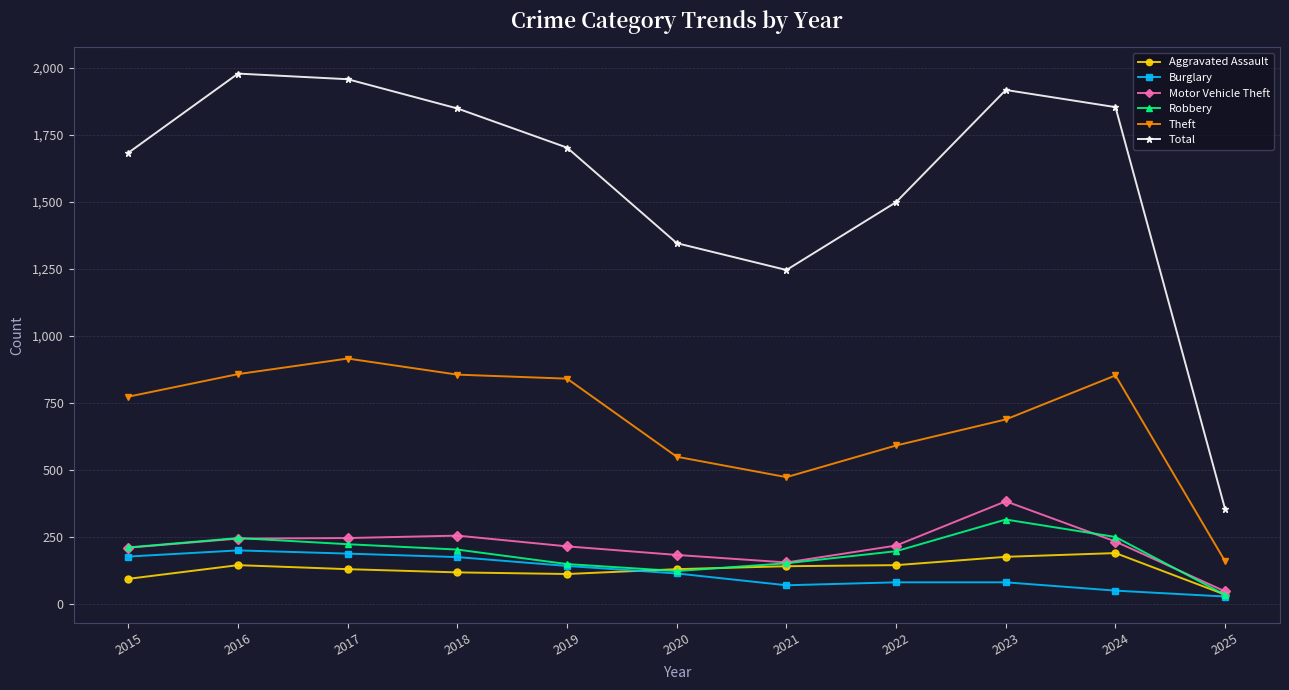

What are all the series names shown in the legend?

Aggravated Assault, Burglary, Motor Vehicle Theft, Robbery, Theft, Total